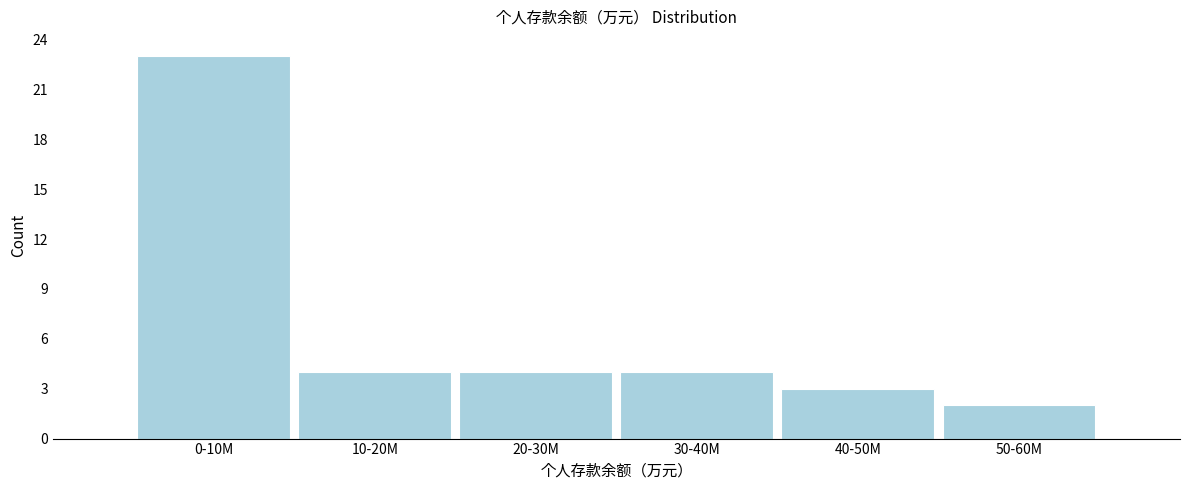

Reading right to left, list all the values displayed in this chart.

50-60M=2	40-50M=3	30-40M=4	20-30M=4	10-20M=4	0-10M=23